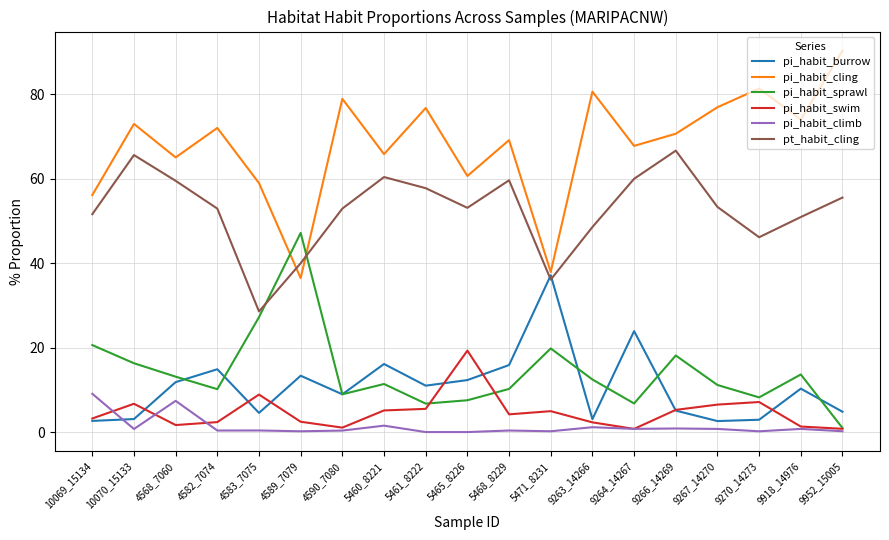

Rank the series by their maximum value, from lowest to highest.

pi_habit_climb, pi_habit_swim, pi_habit_burrow, pi_habit_sprawl, pt_habit_cling, pi_habit_cling